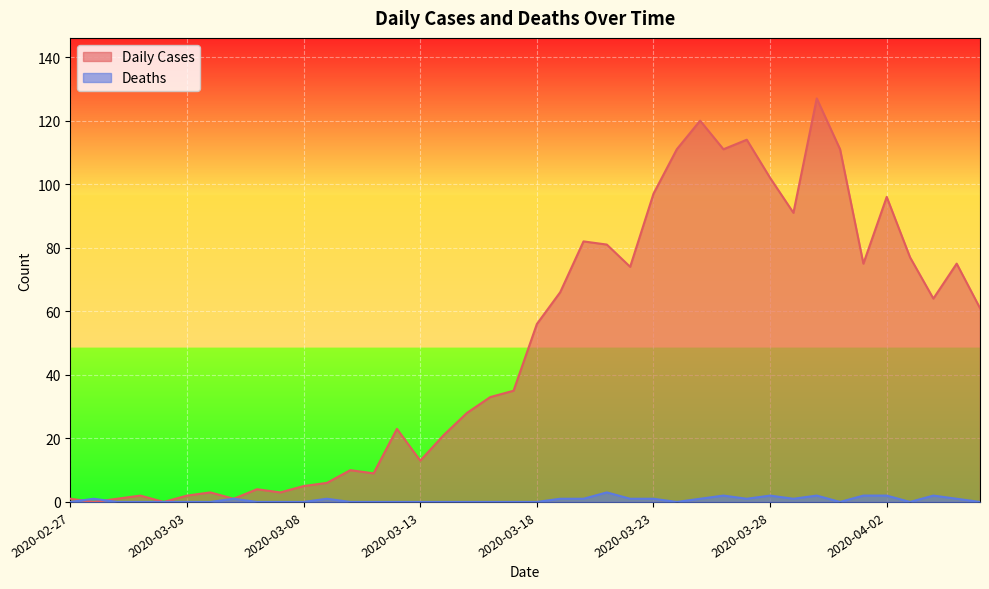

What is the approximate value of Daily Cases at 2020-03-19, to the nearest 50?

50